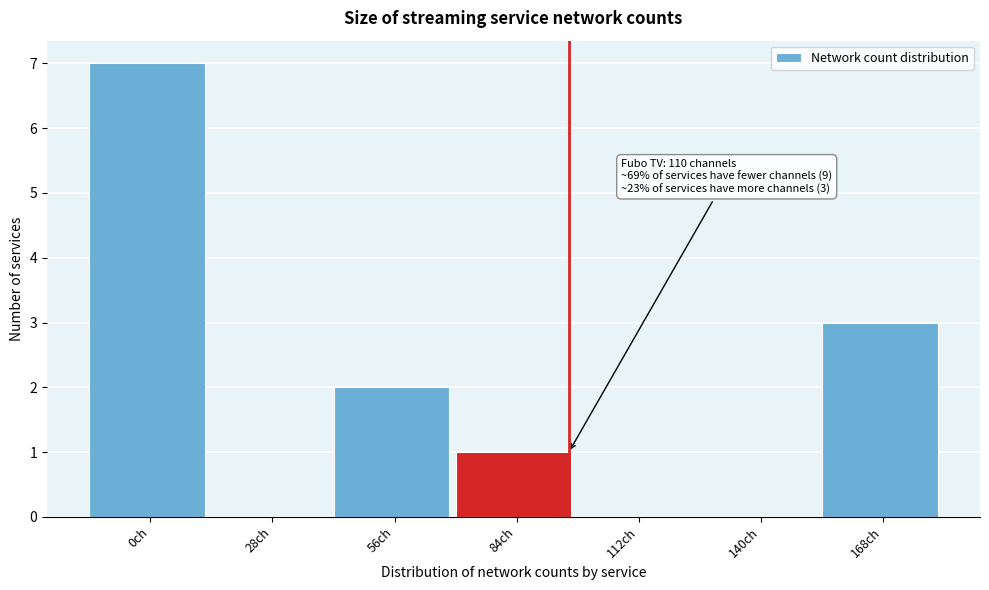

Reading left to right, list all the values displayed in this chart.

0ch=7	28ch=0	56ch=2	84ch=1	112ch=0	140ch=0	168ch=3